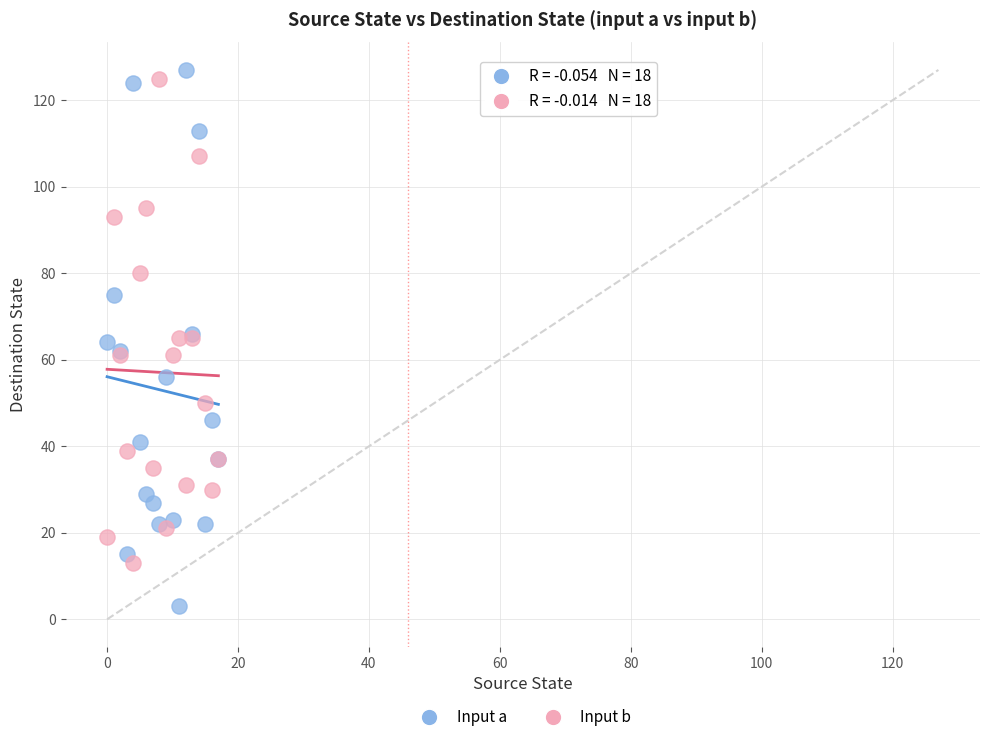

Which series contains the highest Y value?

Input a